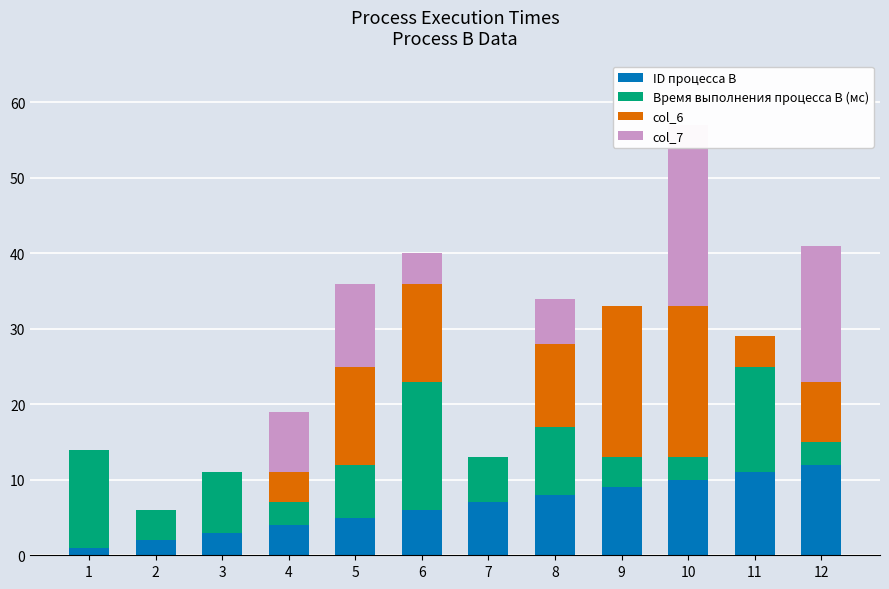

The col_6 series shows 0 at 7. True or false?

True